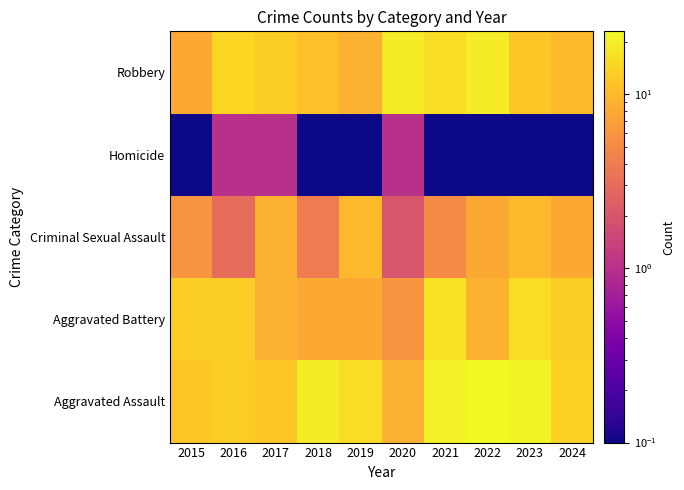

Which series changed the most between 2019 and 2022?

Robbery